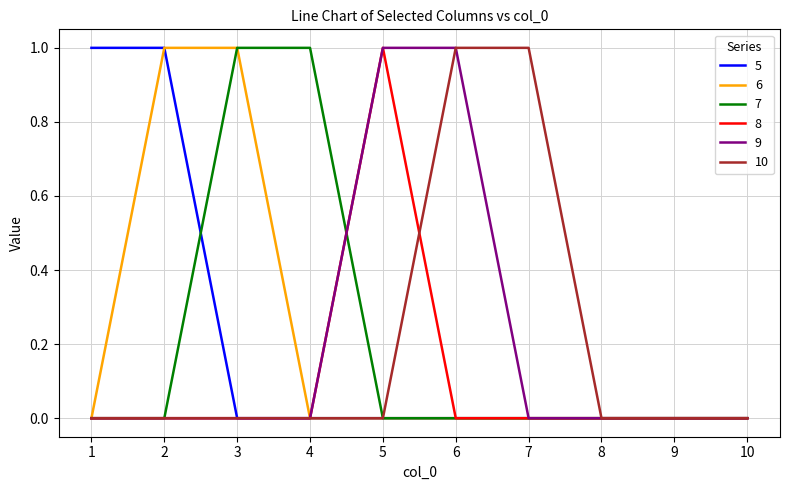

Reading left to right, list all the values displayed in this chart.

5: 1	1	0	0	0	0	0	0	0	0
6: 0	1	1	0	0	0	0	0	0	0
7: 0	0	1	1	0	0	0	0	0	0
8: 0	0	0	0	1	0	0	0	0	0
9: 0	0	0	0	1	1	0	0	0	0
10: 0	0	0	0	0	1	1	0	0	0